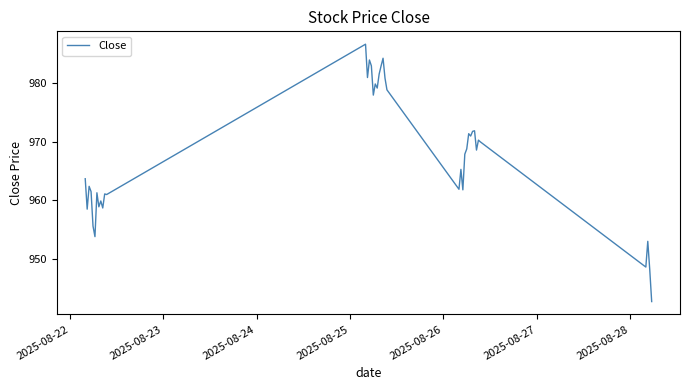

What is the maximum value shown in the chart?

986.7